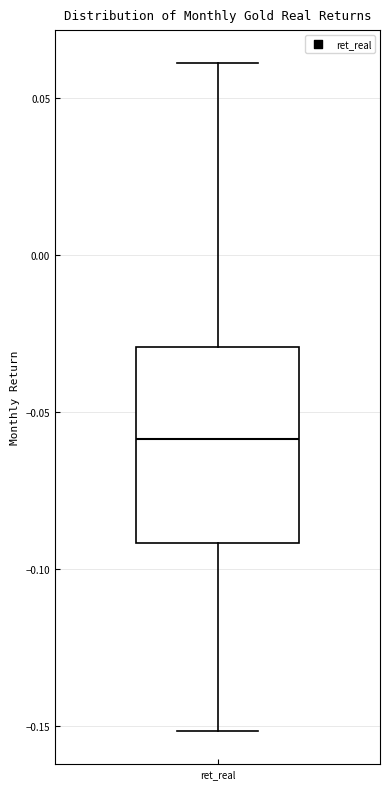

Read this box plot against the y-axis: the position of the median line, the range covered by the box, and the ends of both whiskers. The values are not printed on the chart, so give them approximately, as read against the axis.

median -0.06, box -0.09 to -0.03, whiskers -0.15 to 0.06